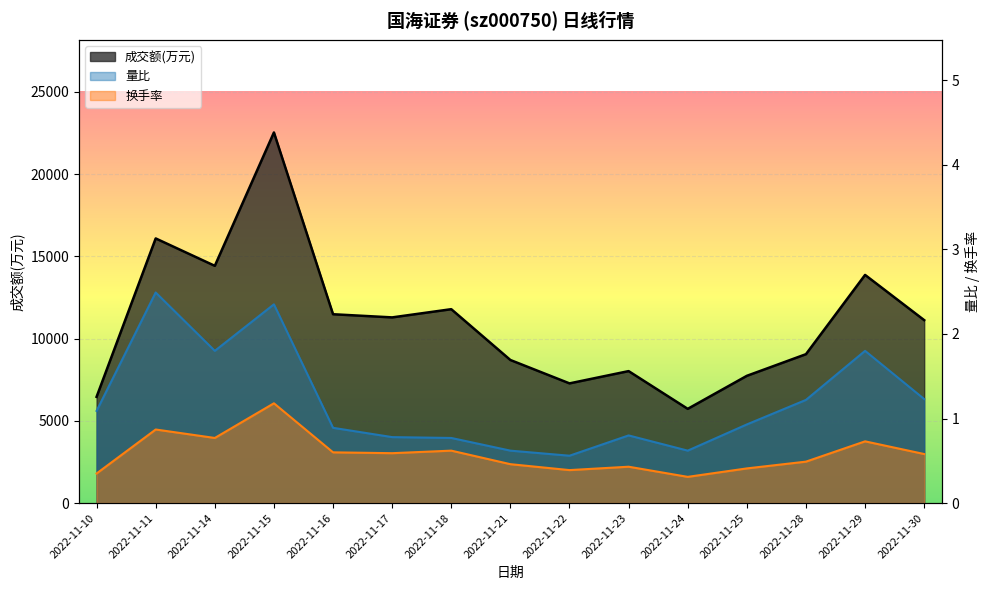

True or false: 成交额(万元) and 量比 cross at least once.

False